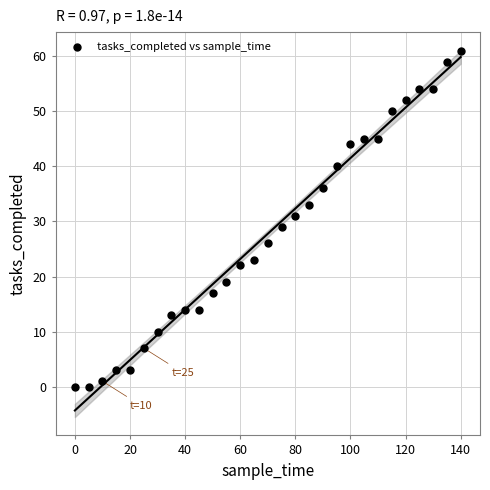

What is the range of Y values (max minus min)?

61